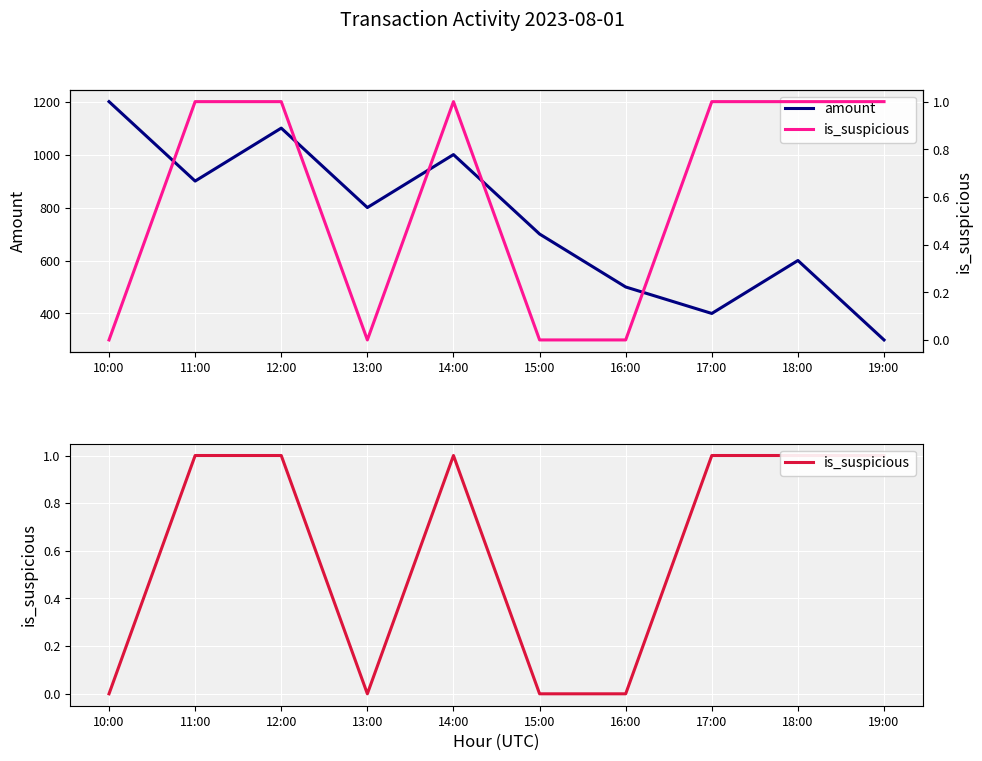

Between 16:00 and 11:00, which is larger?

11:00